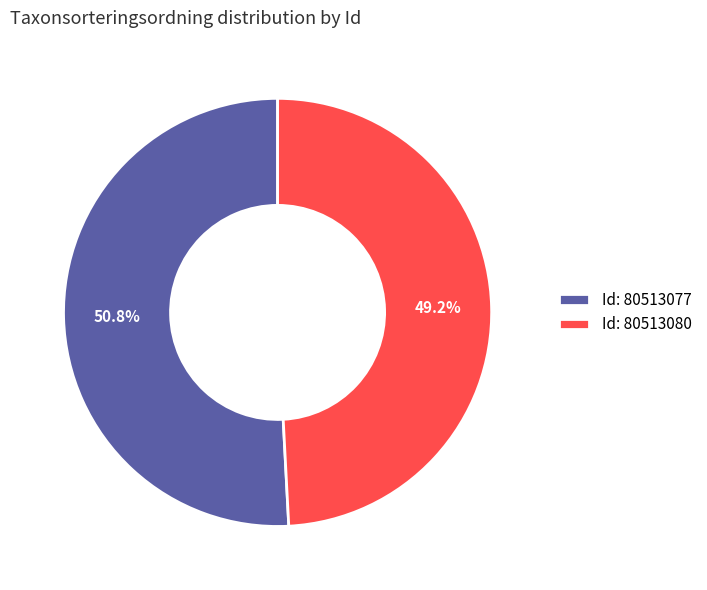

Is Id: 80513077 the majority of the pie?

Yes